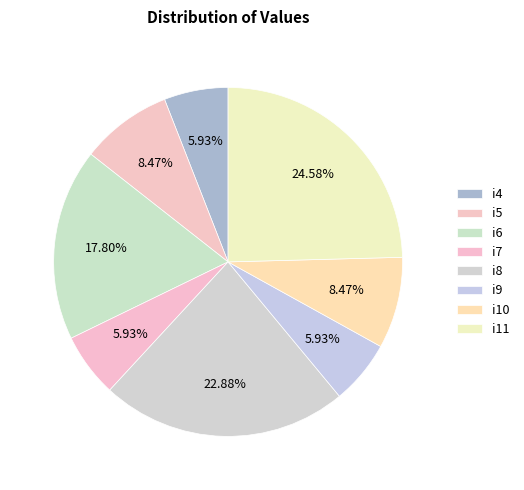

The i11 slice represents 25% of the pie. True or false?

True